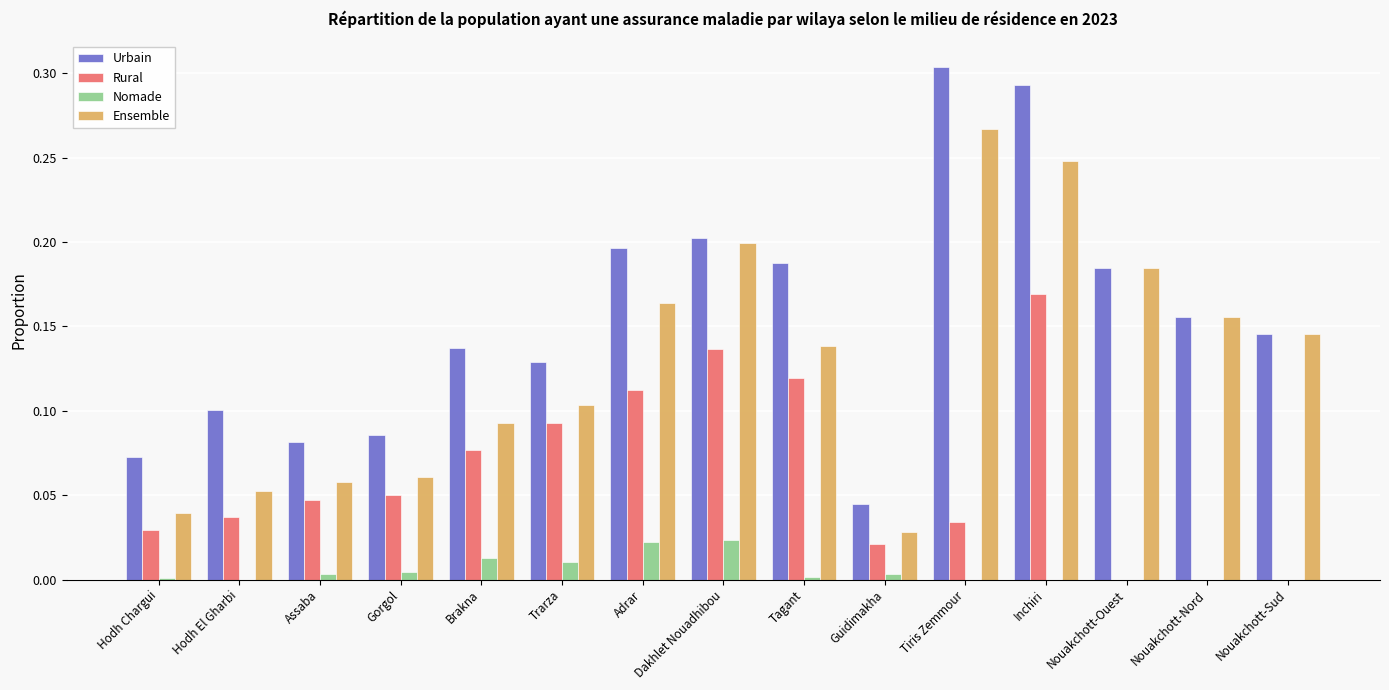

At which category is the sum across all series the highest?

Inchiri